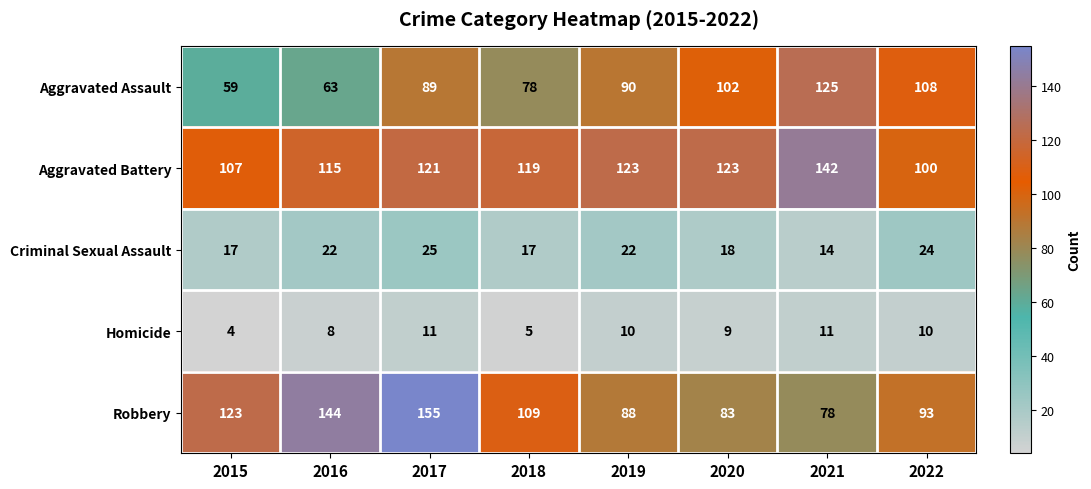

What is the difference between the maximum and second lowest values in the Criminal Sexual Assault series?

8